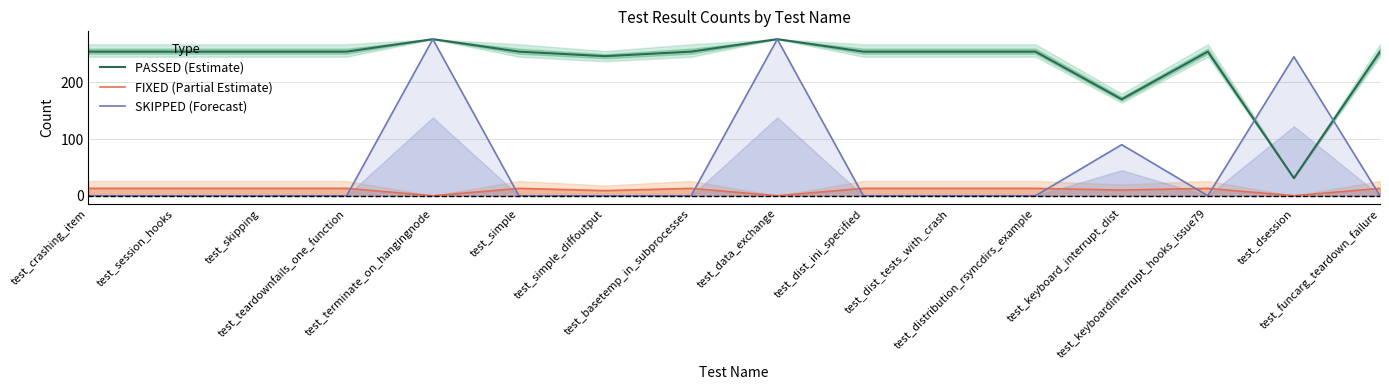

Is the value of PASSED (Estimate) at test_funcarg_teardown_failure greater than the value of SKIPPED (Forecast) at test_funcarg_teardown_failure?

Yes